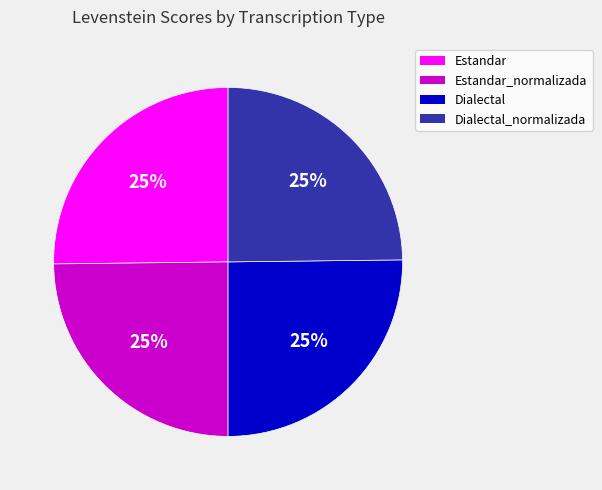

To the nearest percent, what is the average slice percentage?

25%